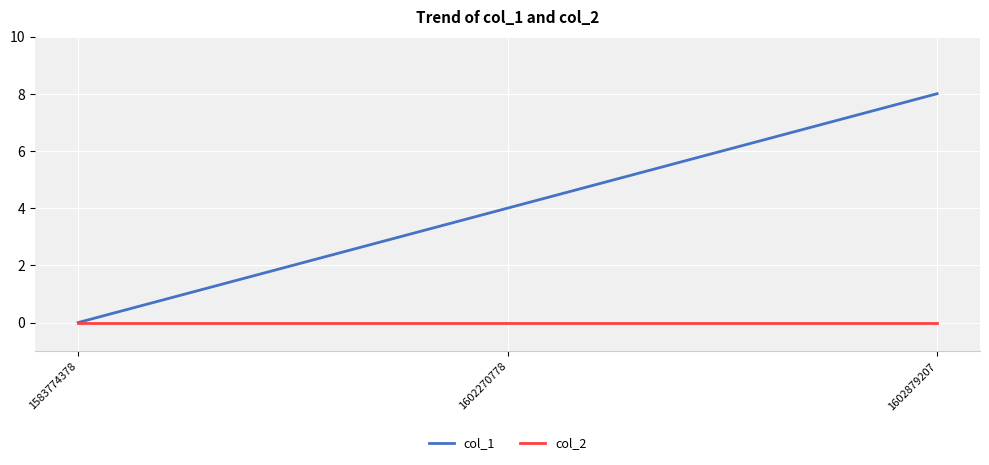

Is the value of col_1 at 1602270778 greater than the value of col_2 at 1602879207?

Yes